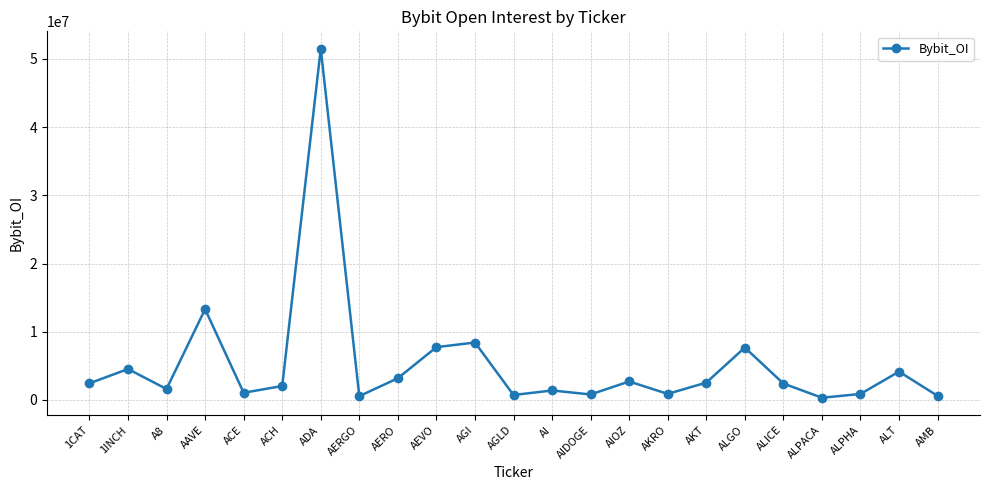

Read the value at ACH, to the nearest 100.

2038500